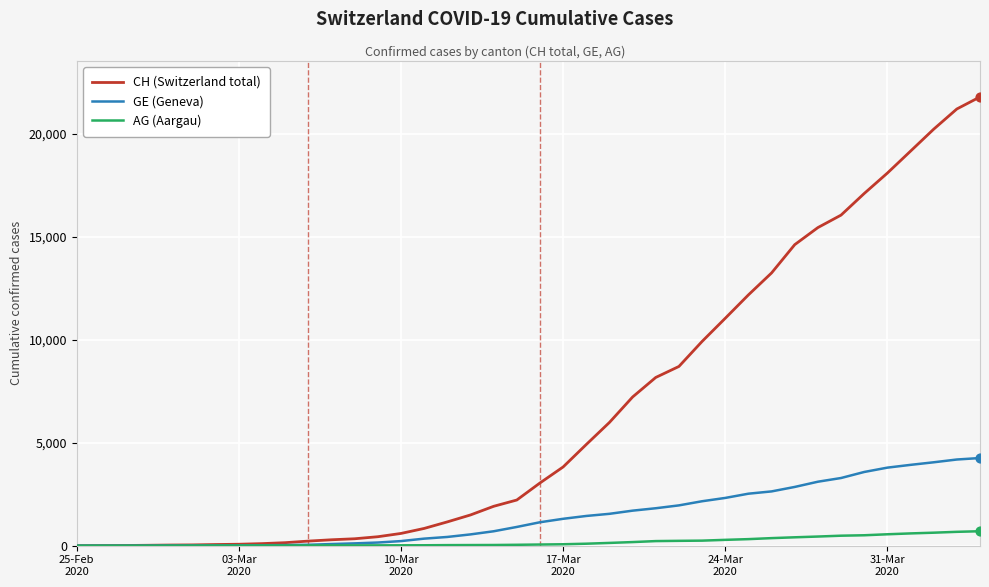

At how many categories does at least one series exceed 19699?

3